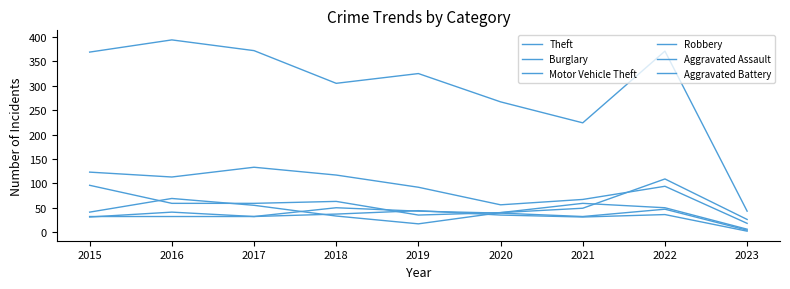

Does the chart have visible grid lines?

No